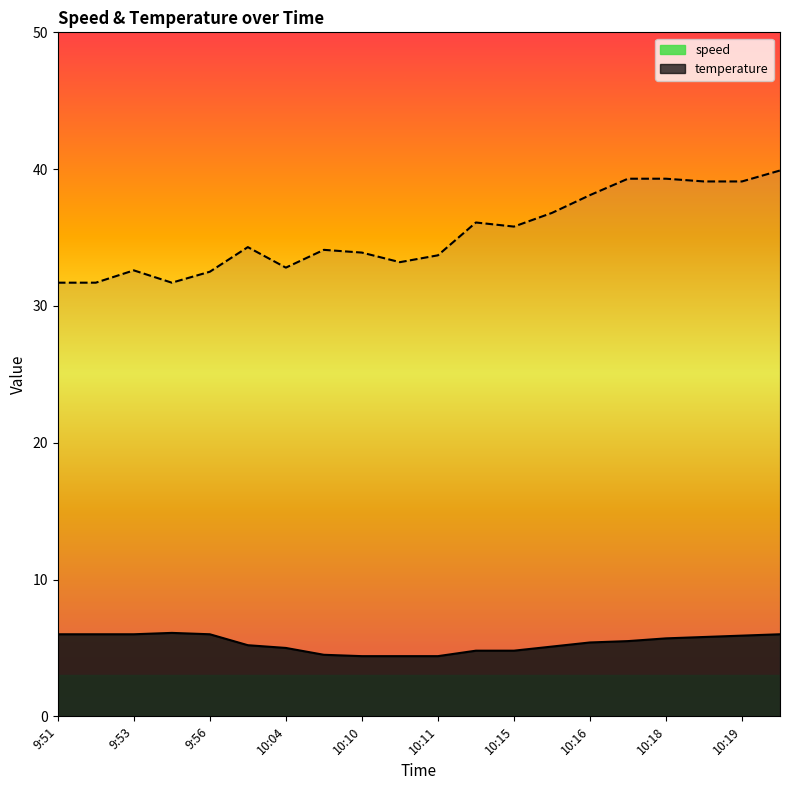

How many interior local peaks does the temperature series have?

4